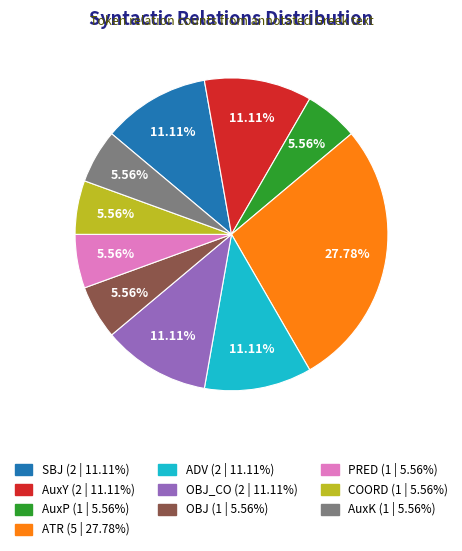

Does COORD (1 | 5.56%) account for over 50% of the chart?

No